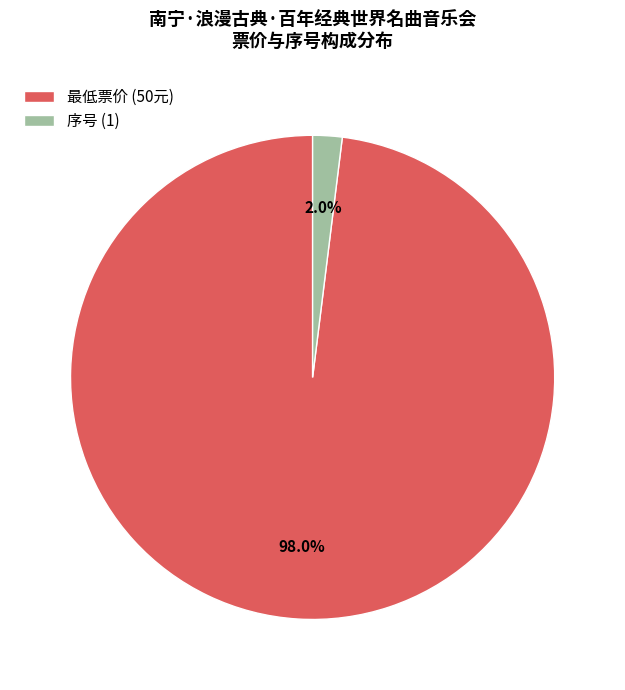

Is the sum of 序号 (1) and 最低票价 (50元) greater than half?

Yes